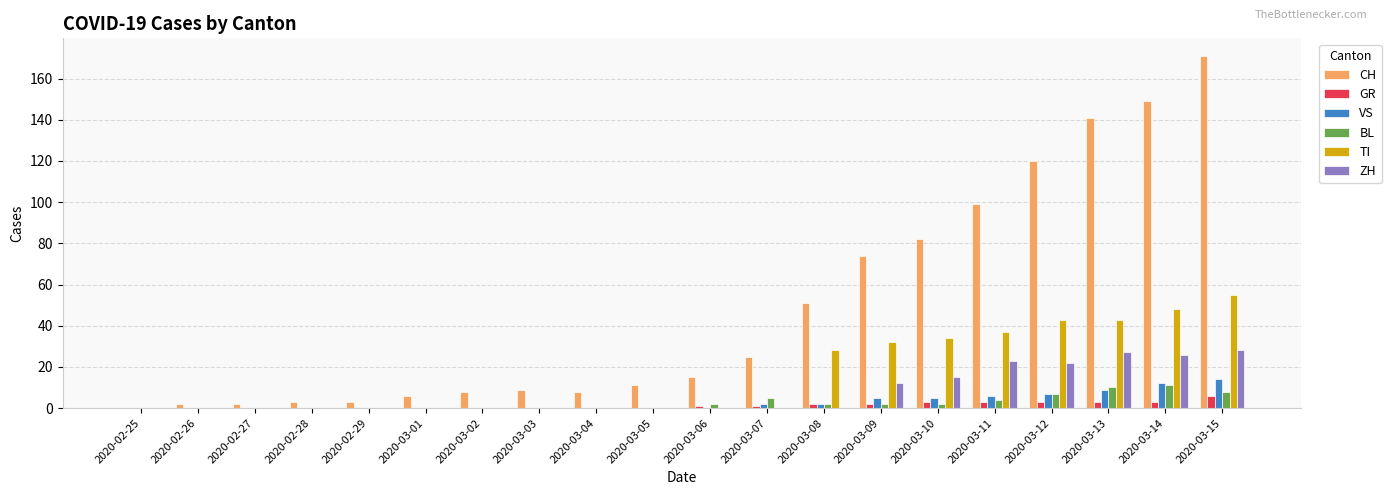

The value of TI at 2020-02-27 is 18. True or false?

False